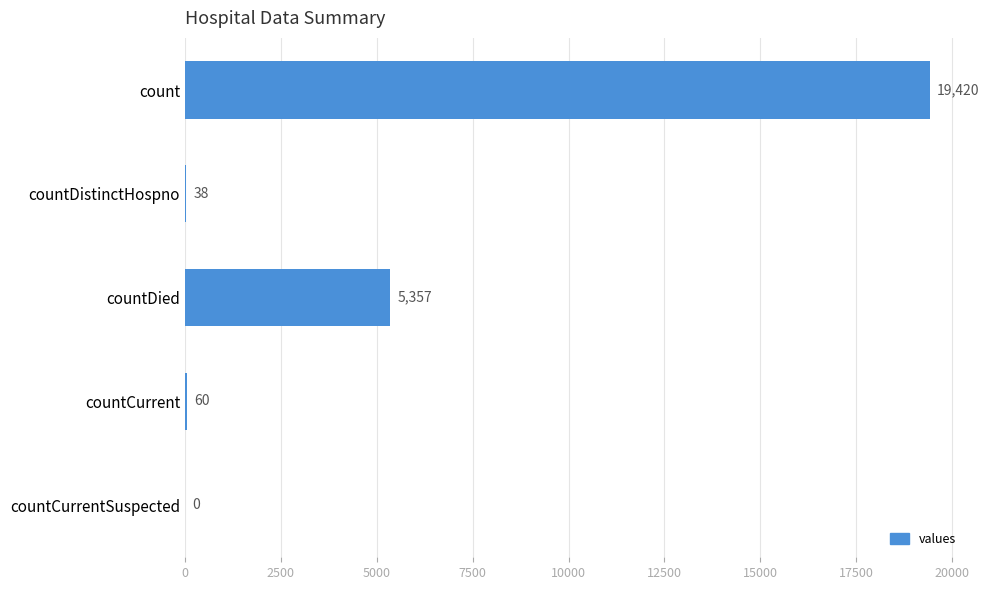

Does the chart contain stacked bars?

No